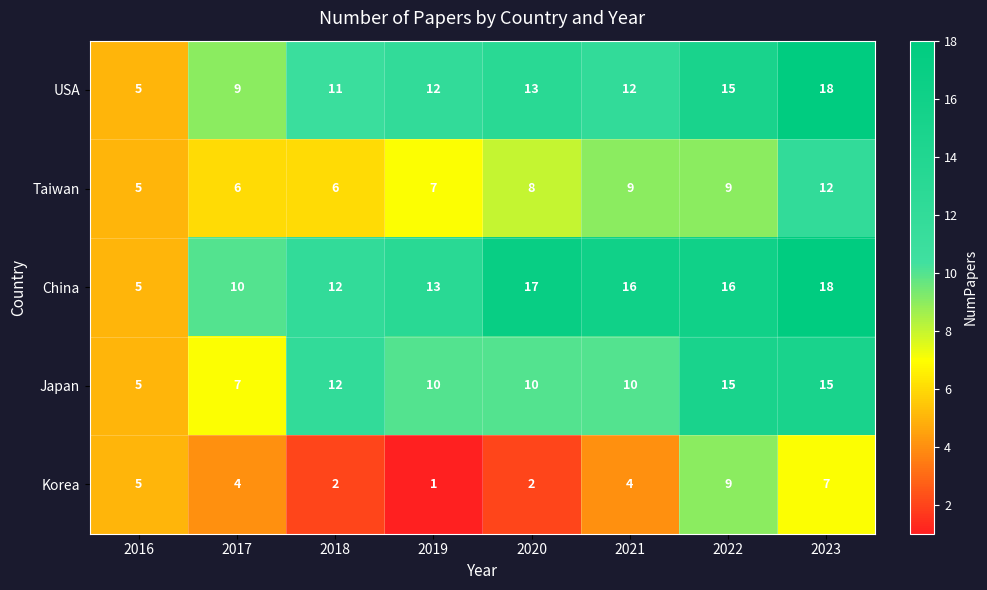

Between 2018 and 2019, which series saw the biggest shift?

Japan